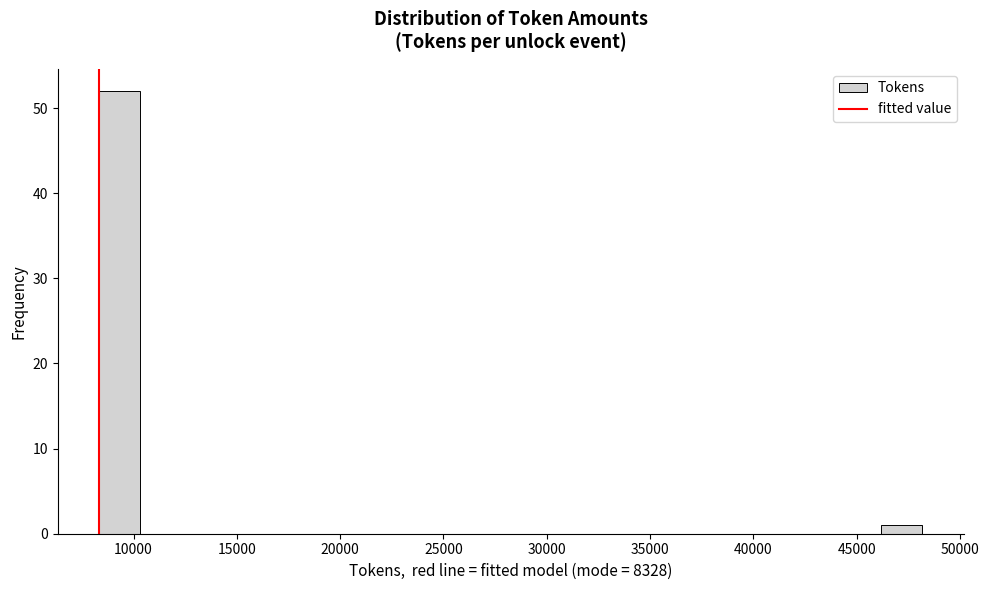

Around what value on the x-axis is the tallest bar? Give the approximate position of its centre, as read against the axis.

9500